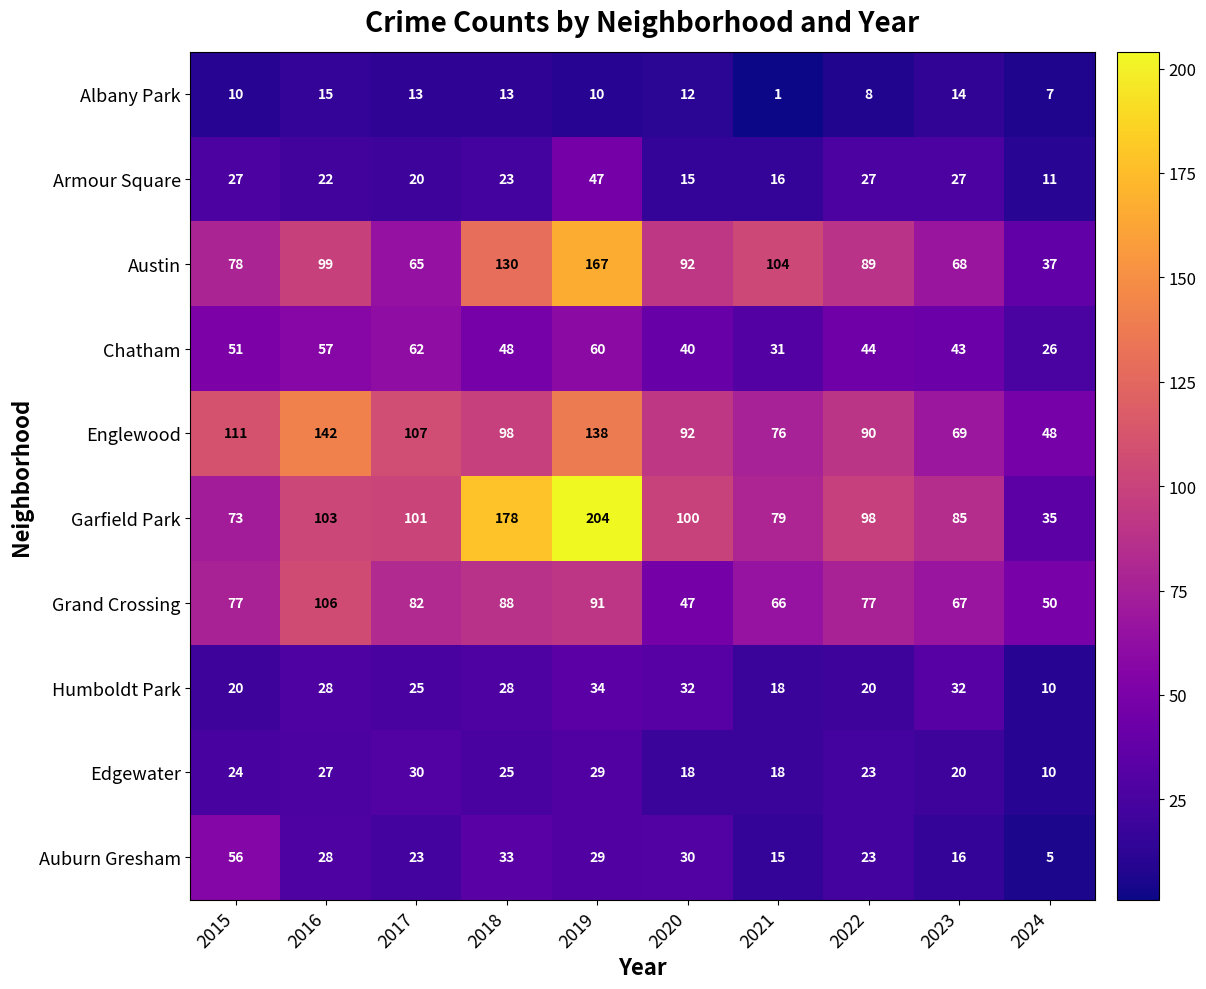

Is it true that Edgewater equals 24 at 2015?

True